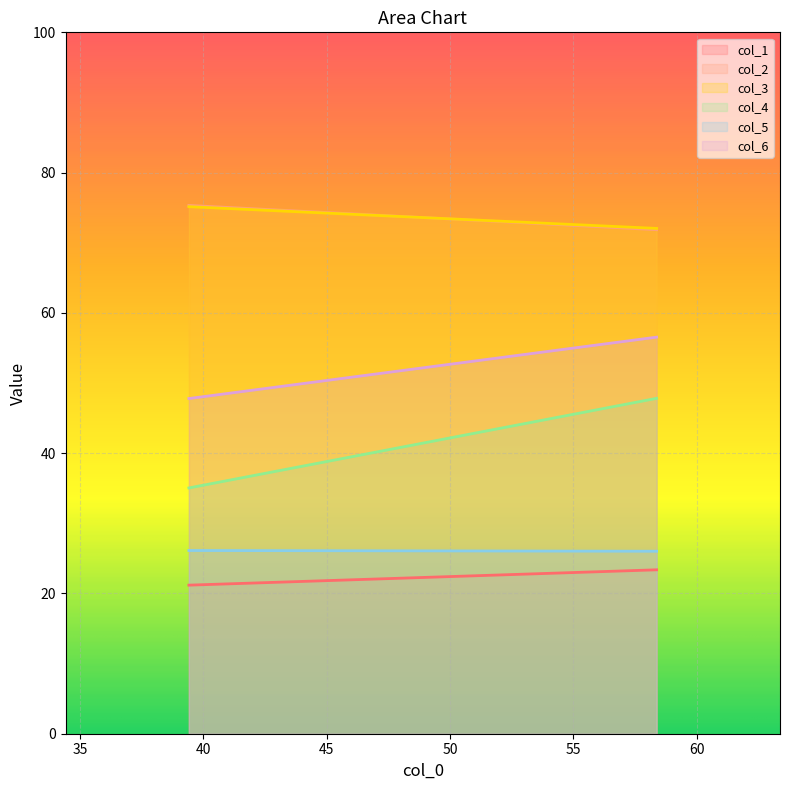

Which category has the lowest value in the col_4 series?

39.41145833